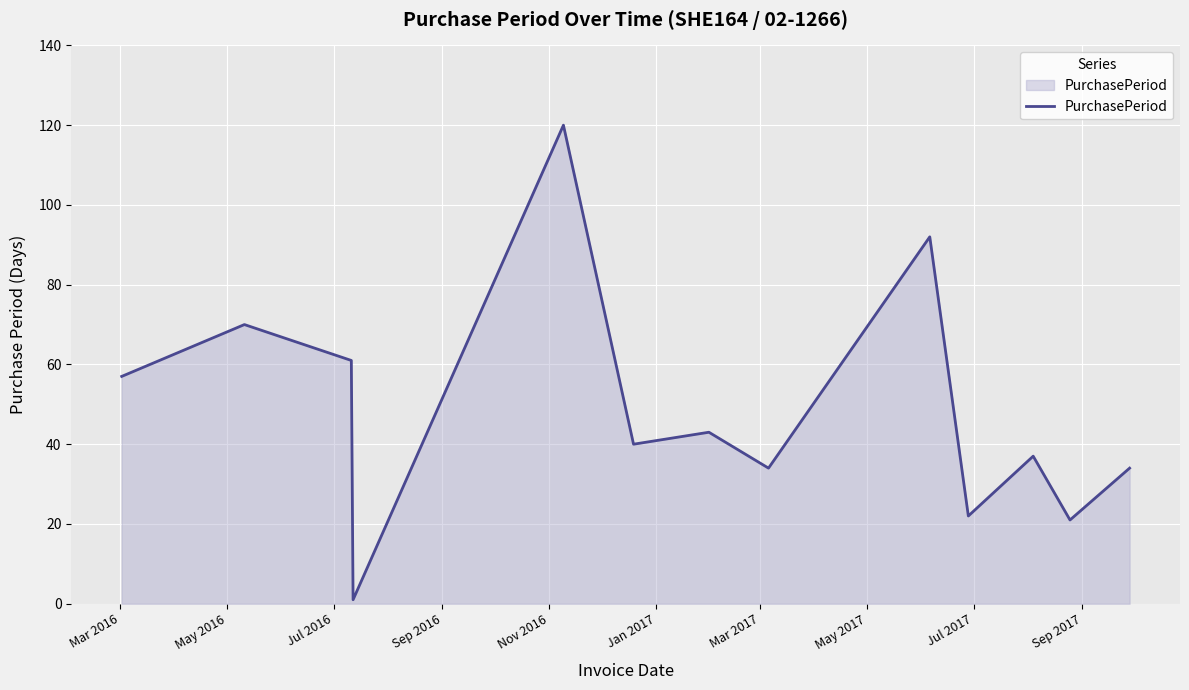

Reading right to left, list all the values displayed in this chart.

34	21	37	22	92	34	43	40	120	1	61	70	57